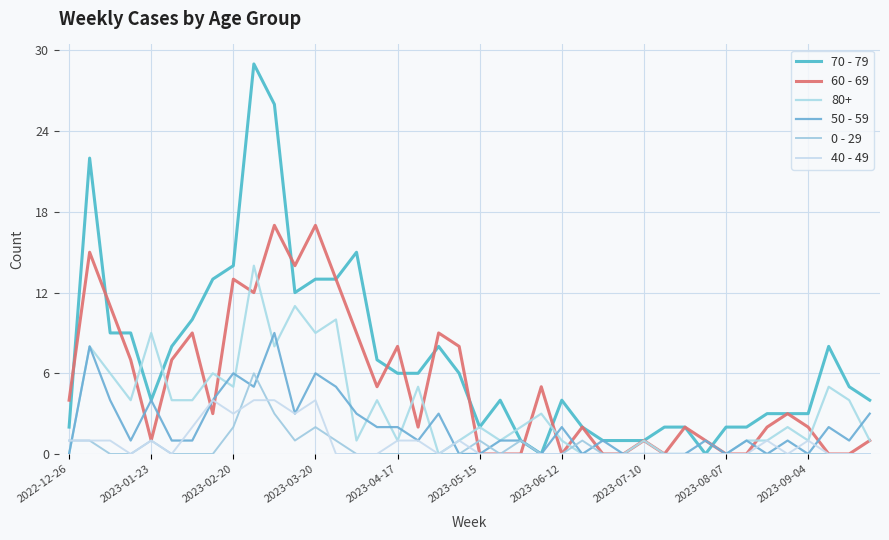

Is this an area chart (filled region under the line)?

No